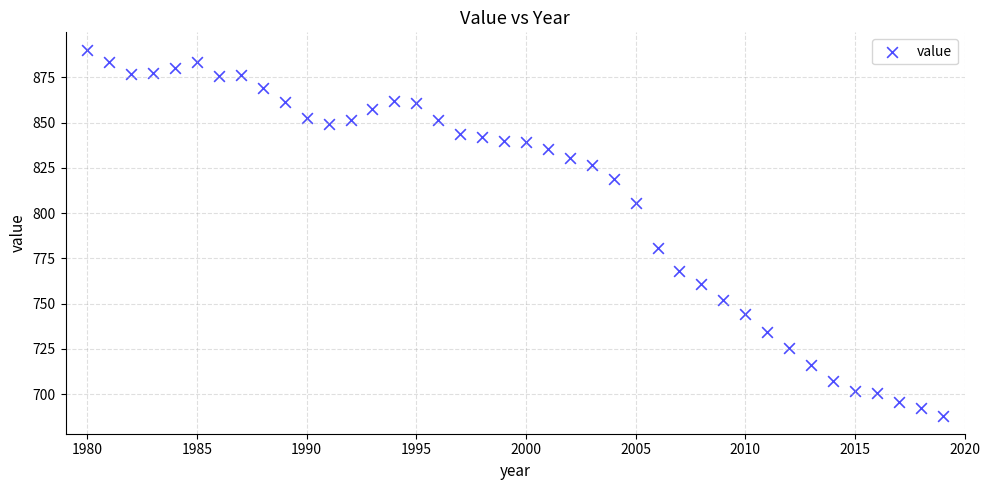

What Y value in the scatter plot is closest to 789?

780.5